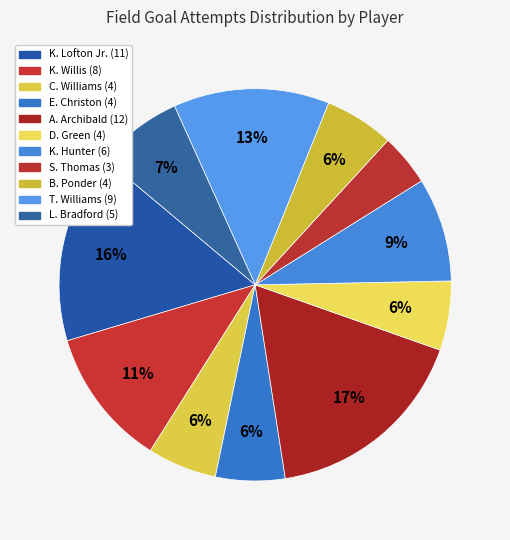

To the nearest percent, what percentage of the pie is A. Archibald?

17%